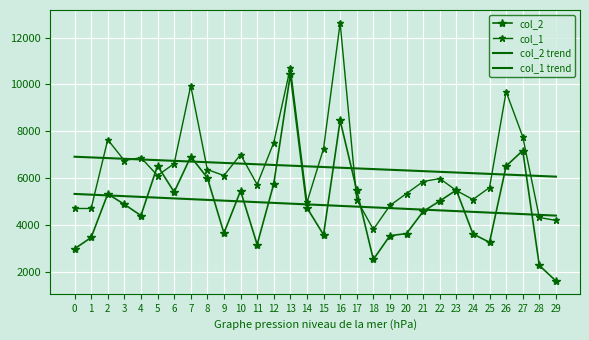

List the labels in order of col_2 trend value, smallest first.

29, 28, 27, 26, 25, 24, 23, 22, 21, 20, 19, 18, 17, 16, 15, 14, 13, 12, 11, 10, 9, 8, 7, 6, 5, 4, 3, 2, 1, 0